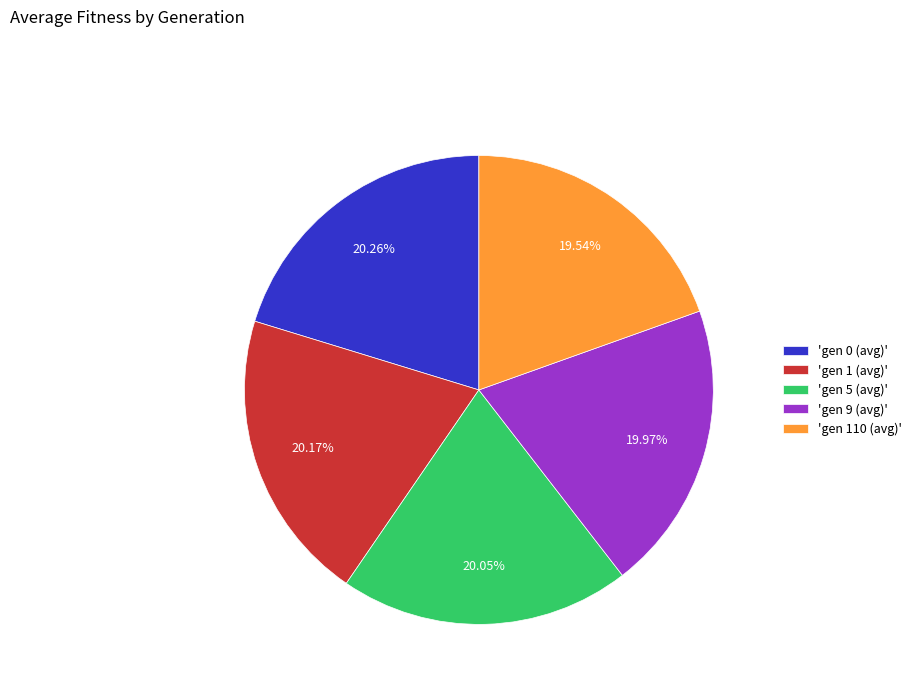

Do 'gen 1 (avg)' and 'gen 110 (avg)' together represent more than half of the pie?

No